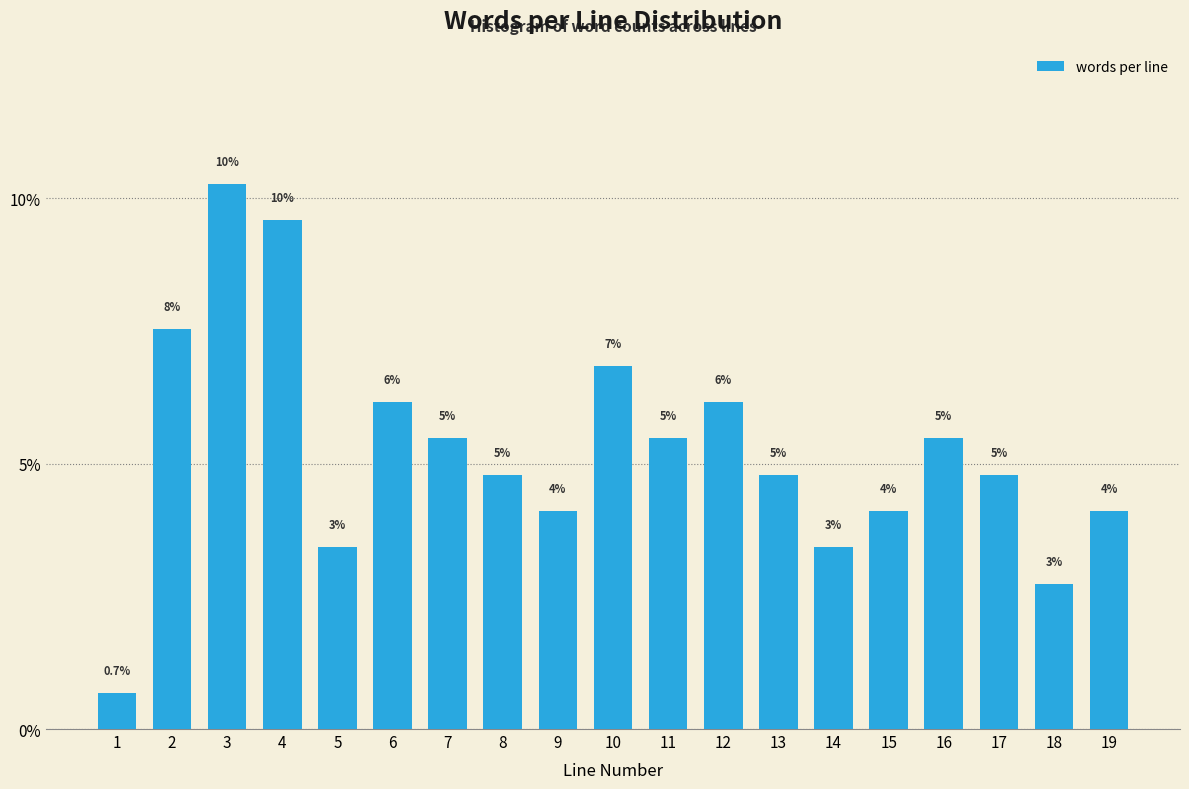

How many bars are there in total?

19